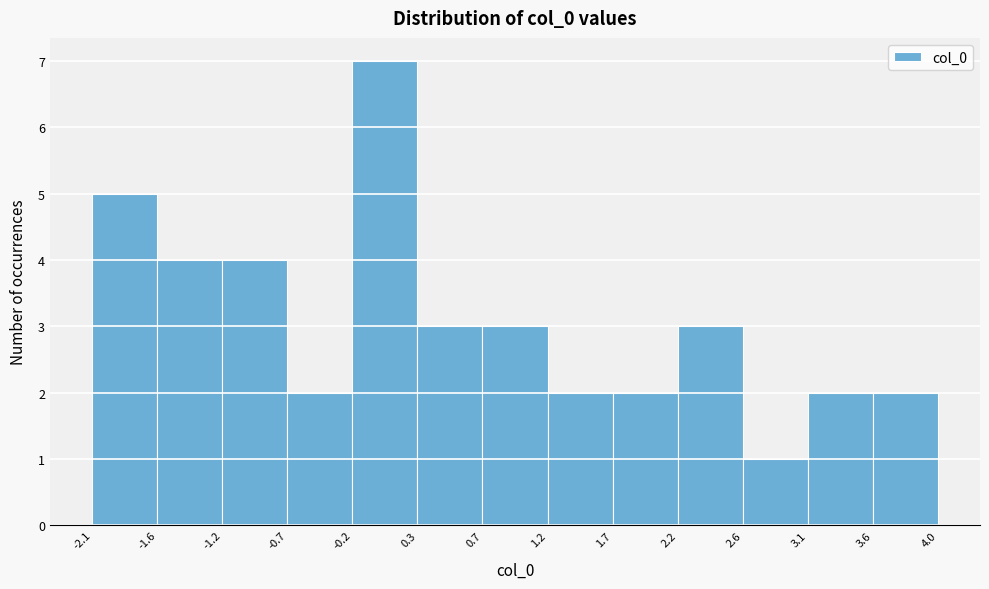

What is the height of the bar covering 2.6 to 3.1 on the x-axis? The values are not printed on the chart, so give them approximately, as read against the axis.

1